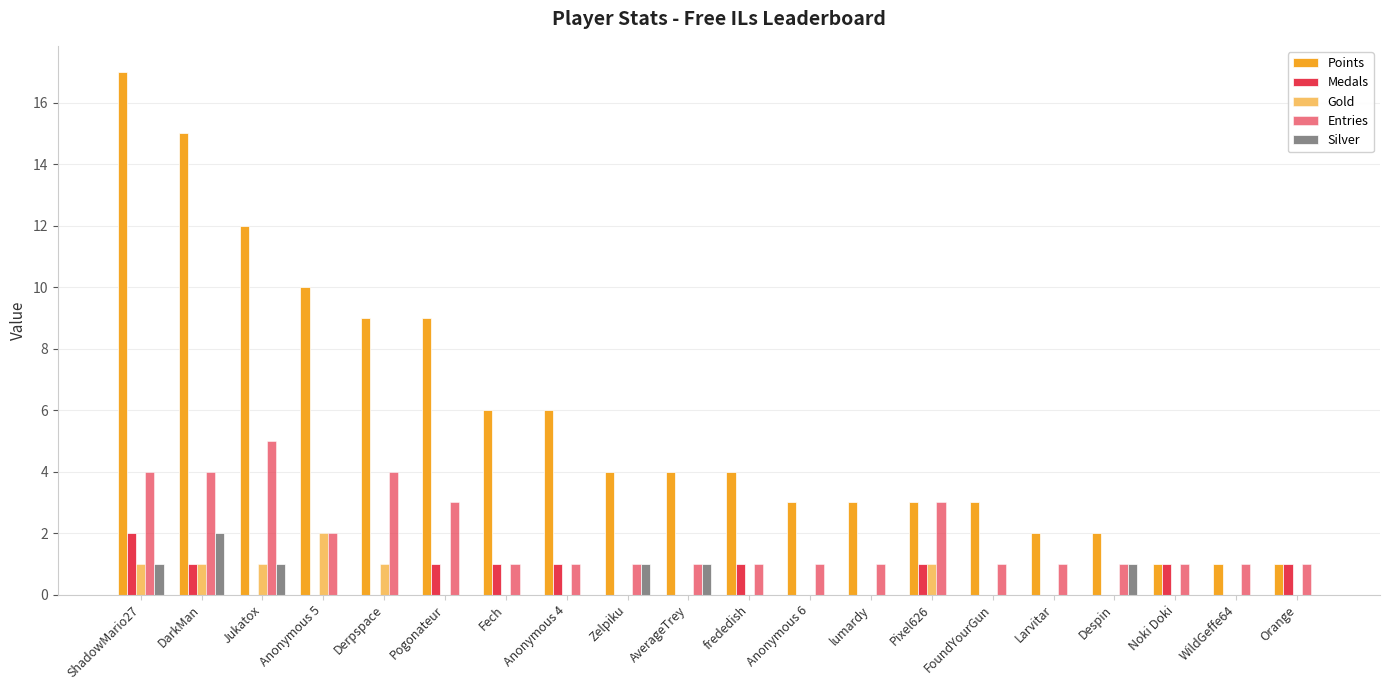

How many groups of bars are there?

20